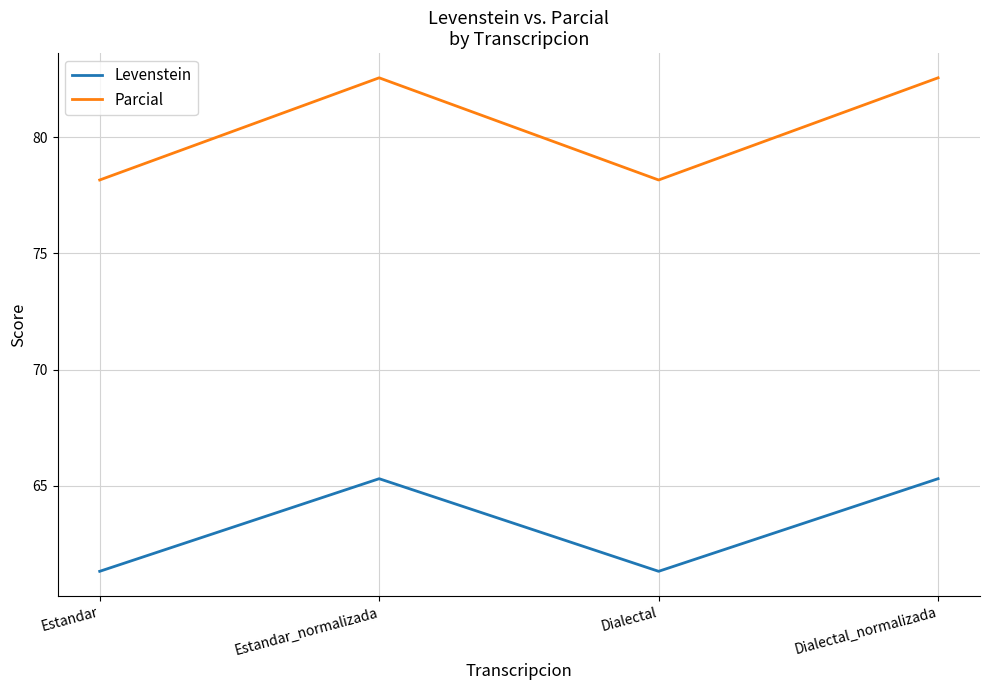

At how many categories does at least one series exceed 77?

4